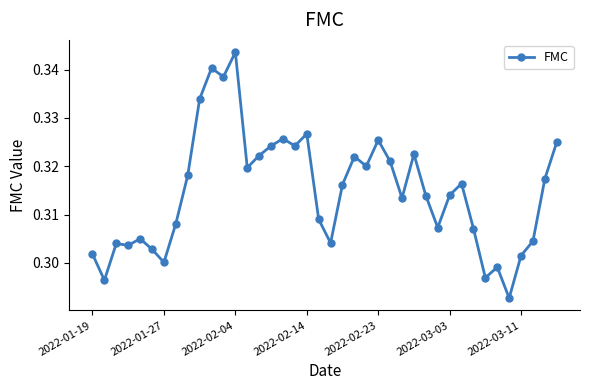

Count the values in the range 0 to 1.

40